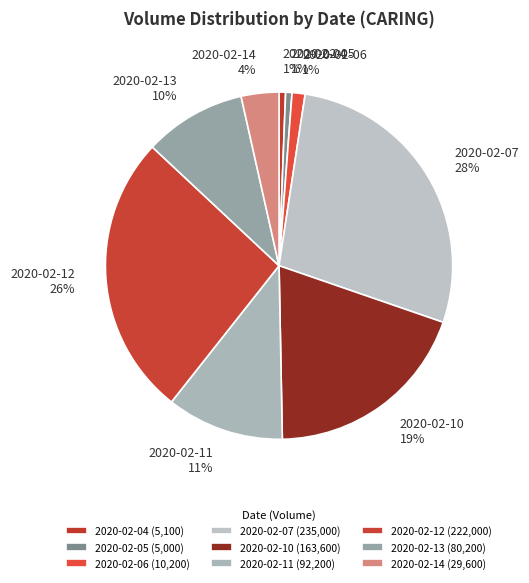

True or false: 2020-02-07 accounts for 28% of the total.

True